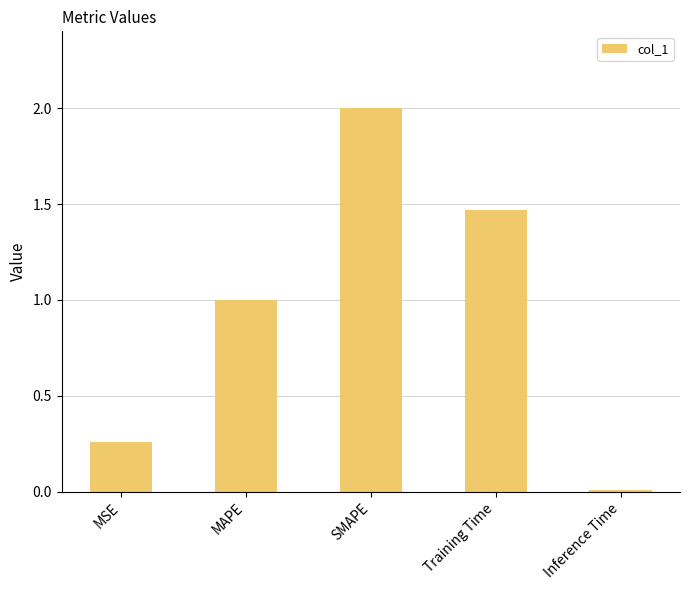

What position from the right is MAPE?

4